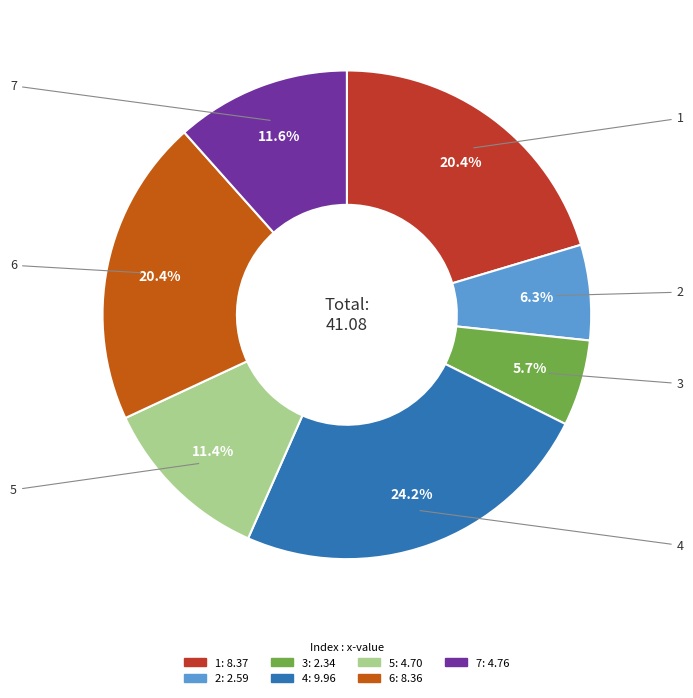

Does any single category account for the majority?

No